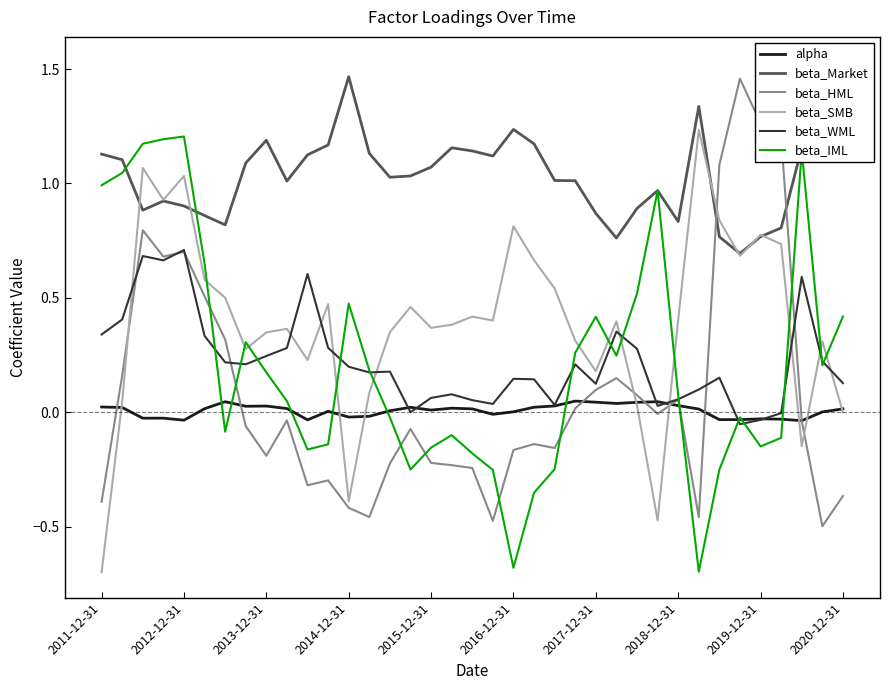

What is the sum of the beta_WML values at 2011-12-31 and 30?

0.5